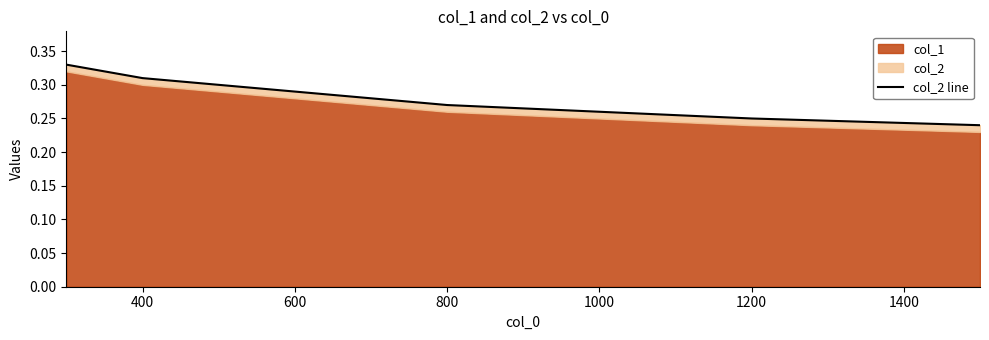

The value at 8 is 0.1. True or false?

False